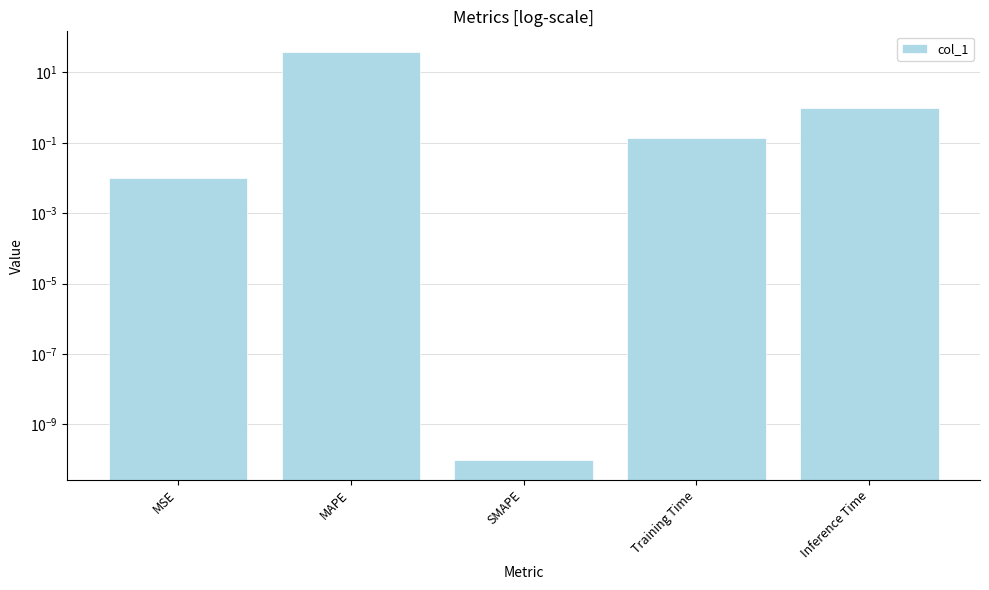

How many categories are shown in the chart?

5